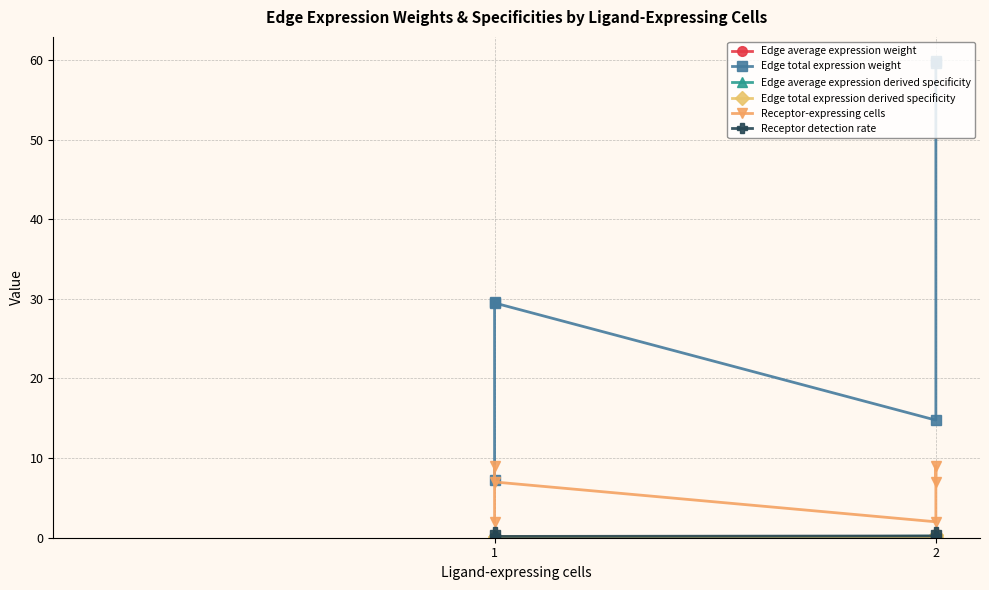

True or false: Edge total expression derived specificity has a value of 0.1 at 1.

True